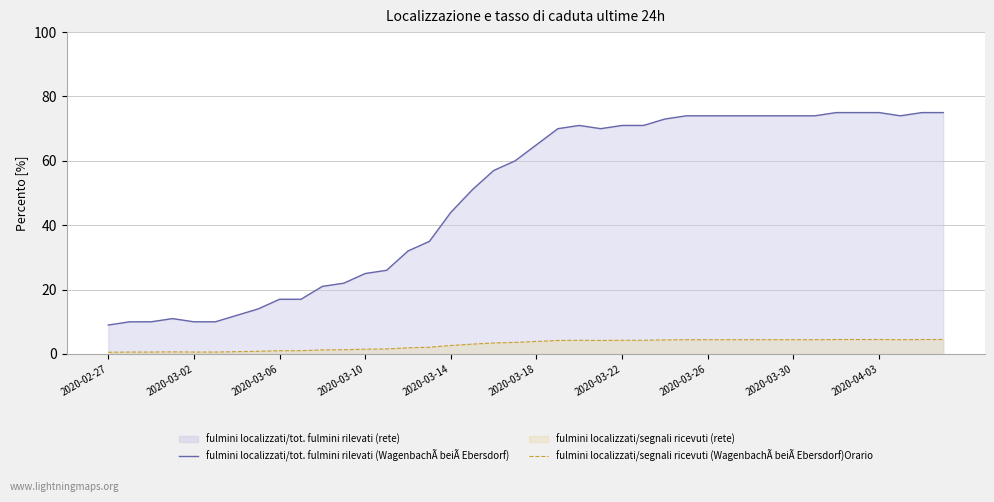

Which has a higher value, 18 or 23?

23